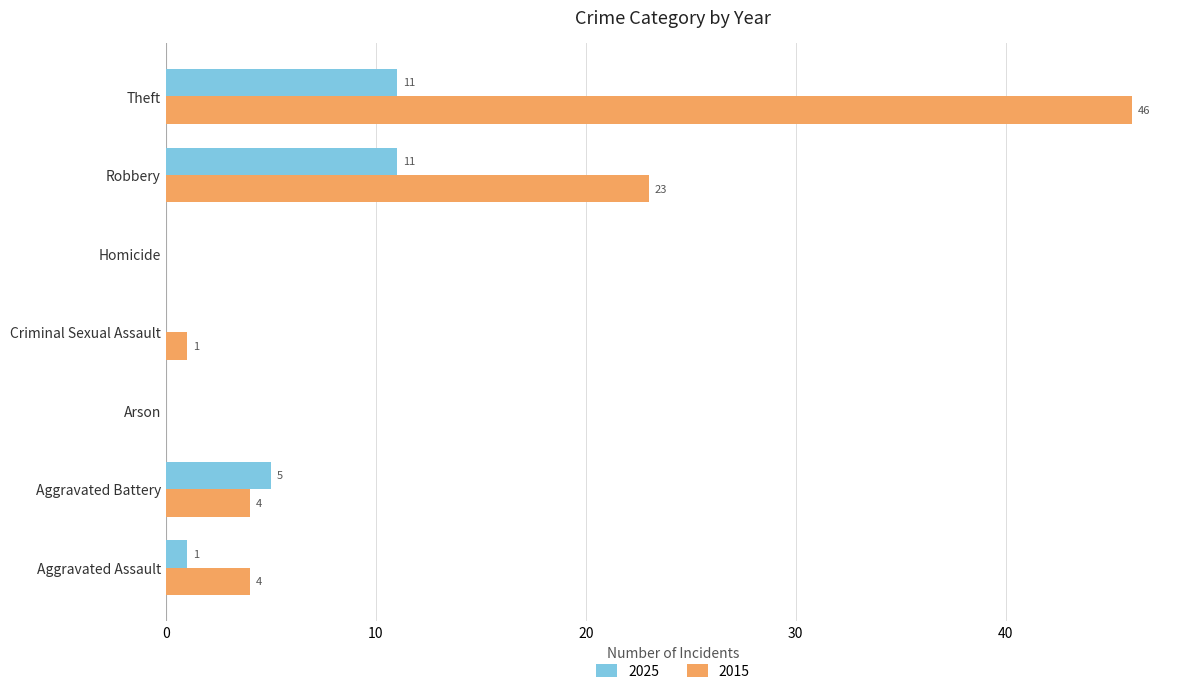

What is the highest value of the 2025 series?

11